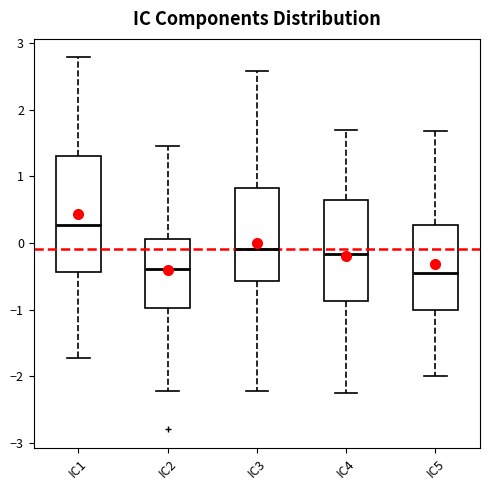

Reading left to right, transcribe this box plot: for each box, give where its median line is, the range the box spans, and where its two whiskers end, as read against the y-axis. The values are not printed on the chart, so give them approximately, as read against the axis.

IC1: median 0.3, box -0.4 to 1.3, whiskers -1.7 to 2.8
IC2: median -0.4, box -1.0 to 0.1, whiskers -2.2 to 1.4
IC3: median -0.1, box -0.6 to 0.8, whiskers -2.2 to 2.6
IC4: median -0.2, box -0.9 to 0.6, whiskers -2.2 to 1.7
IC5: median -0.5, box -1.0 to 0.3, whiskers -2.0 to 1.7